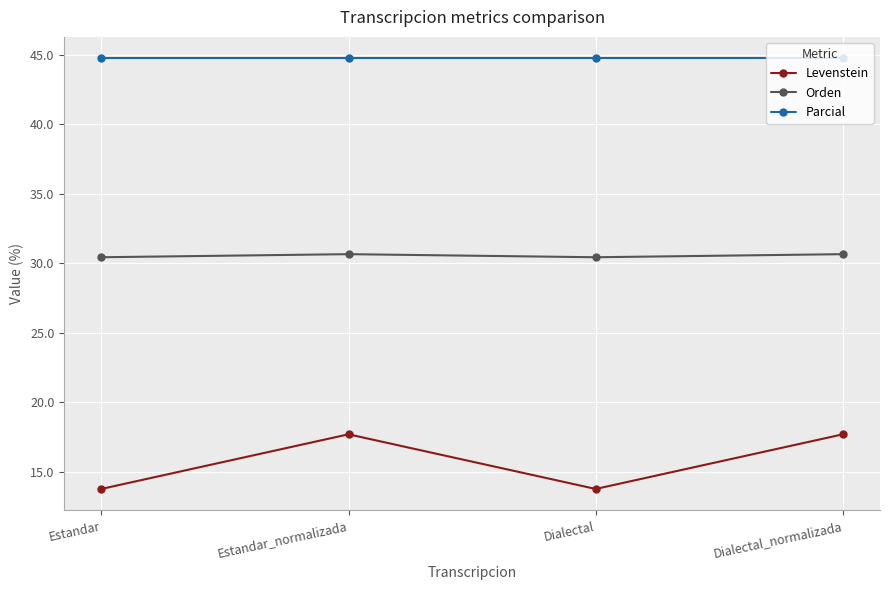

What is the value of the Levenstein point at the 3rd from the left?

13.8